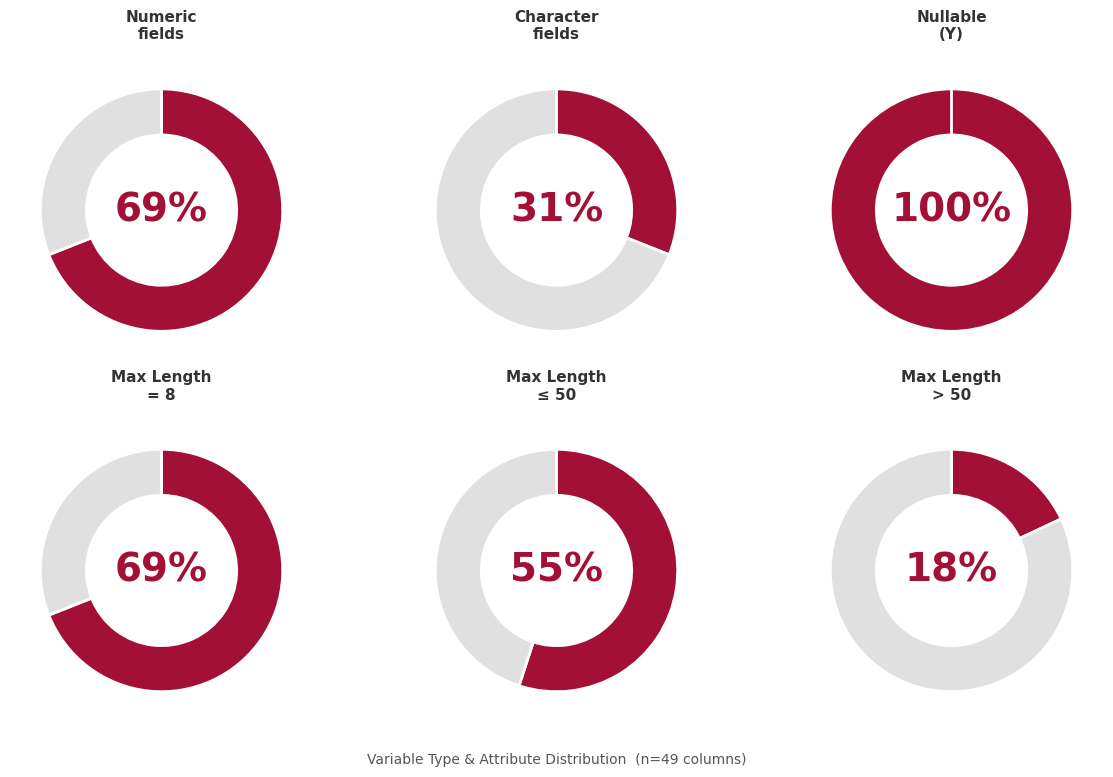

The Num slice represents 69% of the pie. True or false?

True